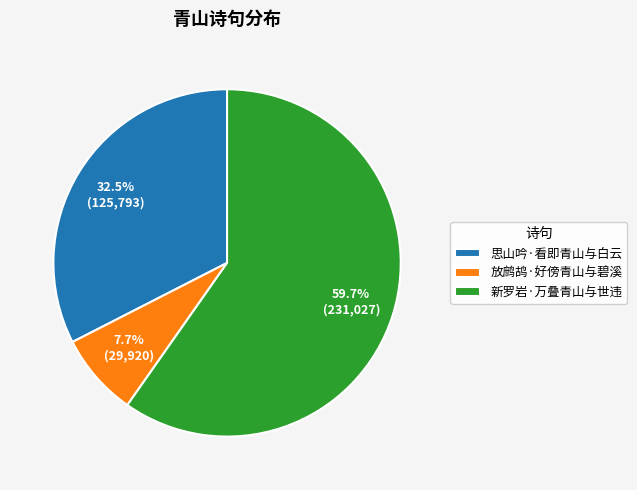

The 放鹧鸪·好傍青山与碧溪 slice represents 8% of the pie. True or false?

True